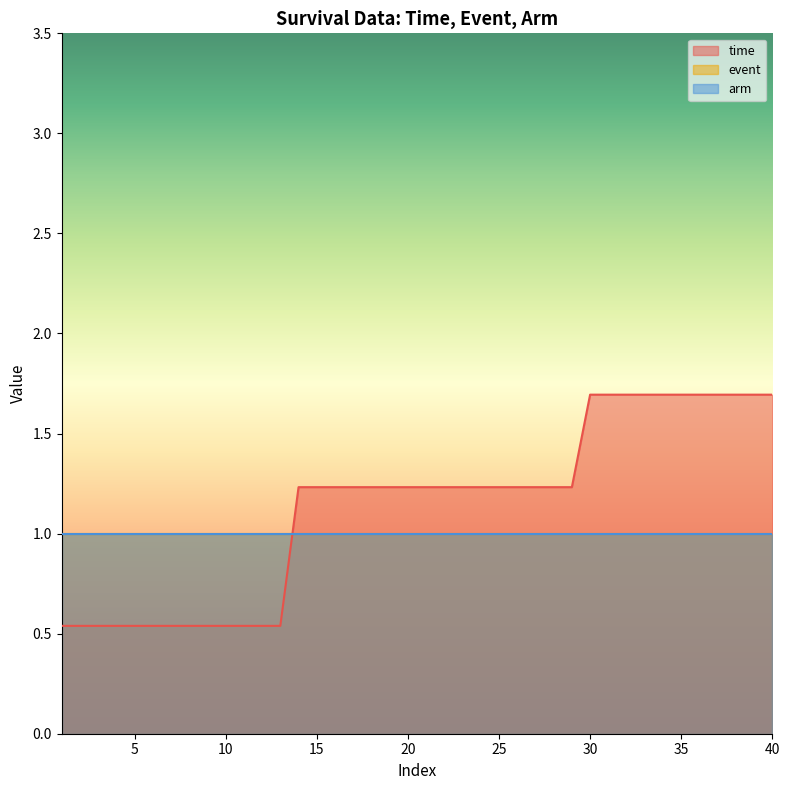

Does the chart display data point markers on the line(s)?

No